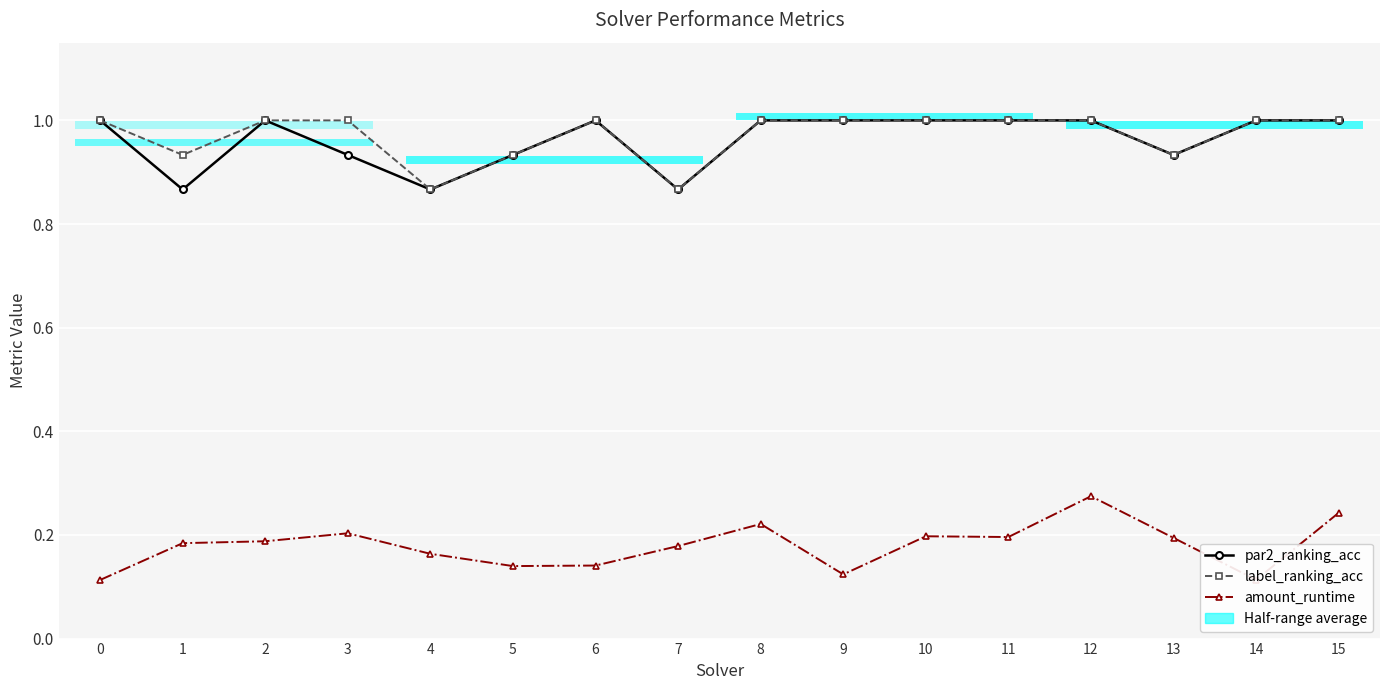

Where is the first local maximum for amount_runtime?

3